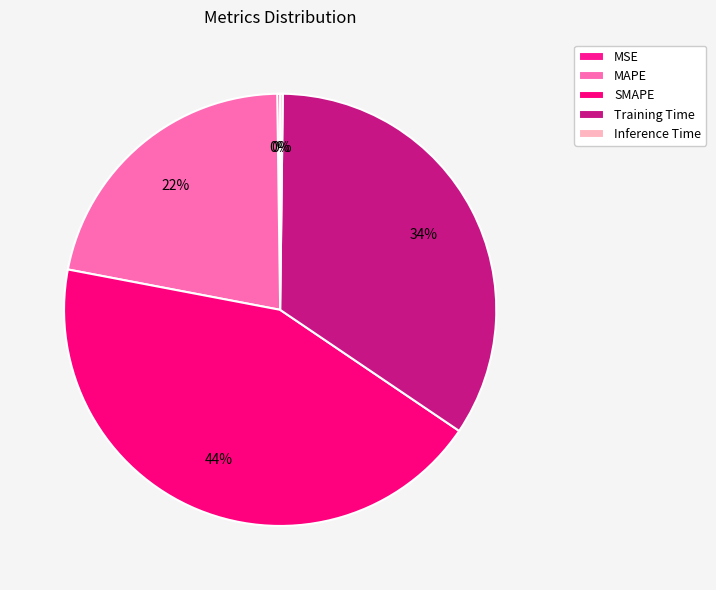

To the nearest percent, what is the difference between the Inference Time and SMAPE slice percentages?

43%